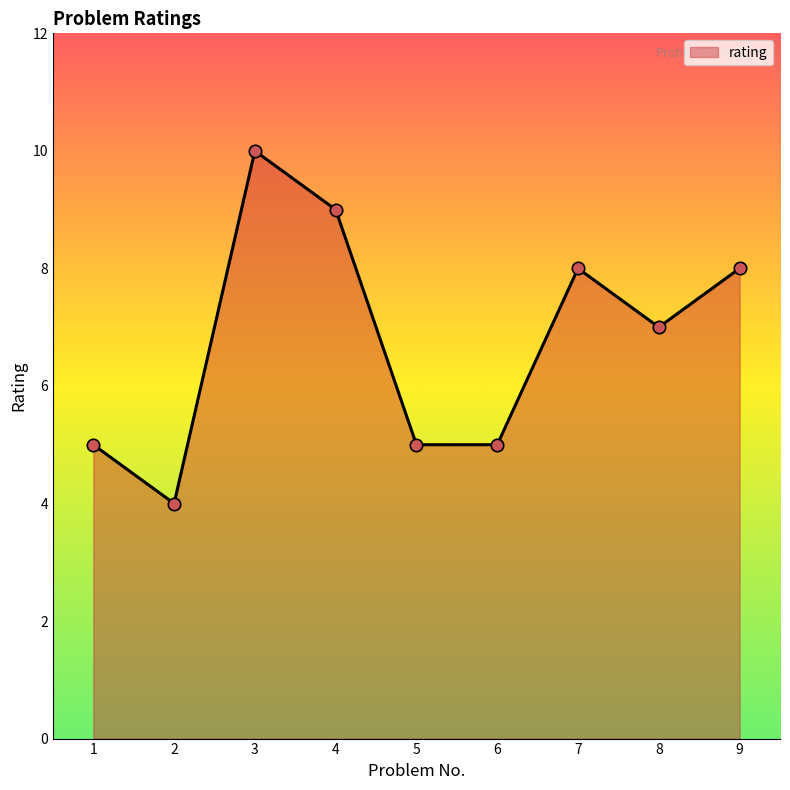

Which has a higher value, 9 or 6?

9